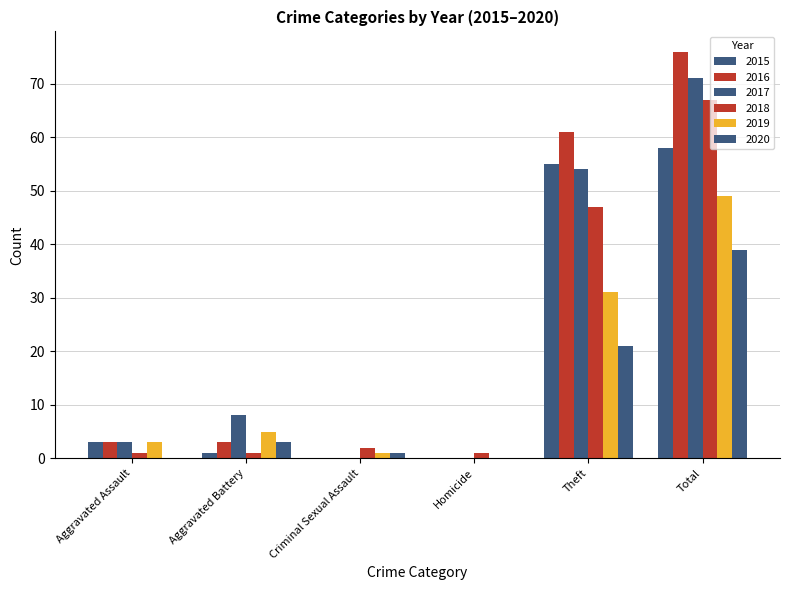

How many groups of bars are there?

6